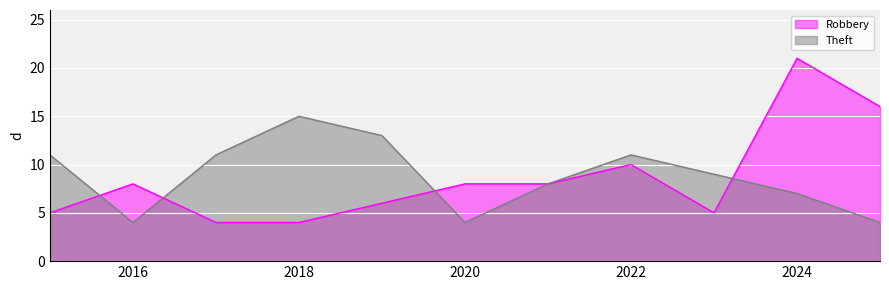

How many intersections are there between Robbery and Theft?

4